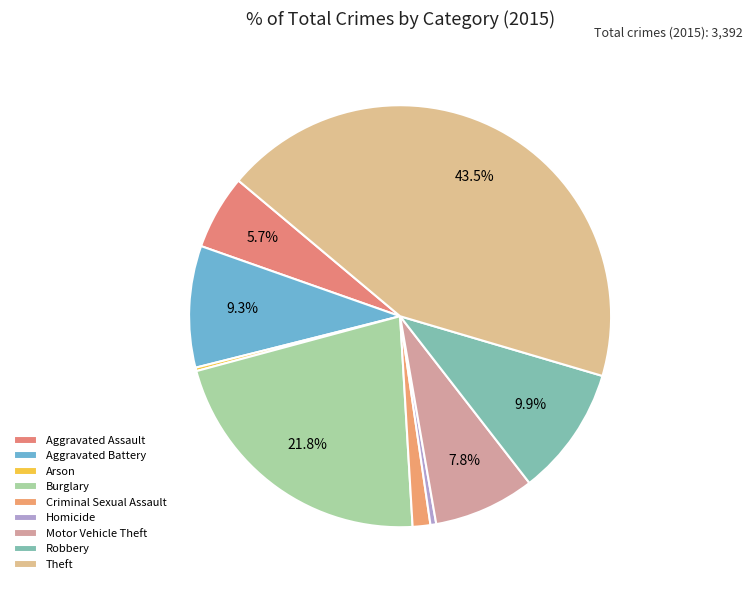

Rank the categories by value from lowest to highest.

Arson, Homicide, Criminal Sexual Assault, Aggravated Assault, Motor Vehicle Theft, Aggravated Battery, Robbery, Burglary, Theft